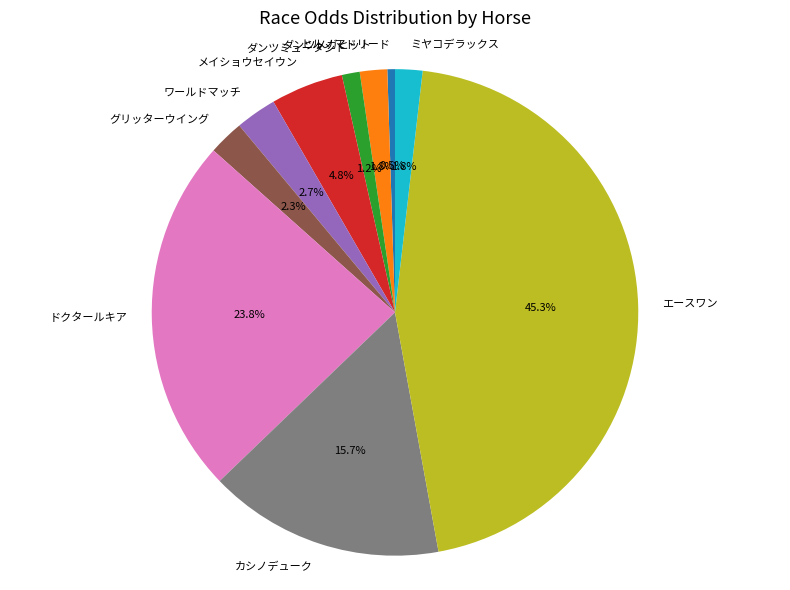

True or false: ミヤコデラックス accounts for 2% of the total.

True